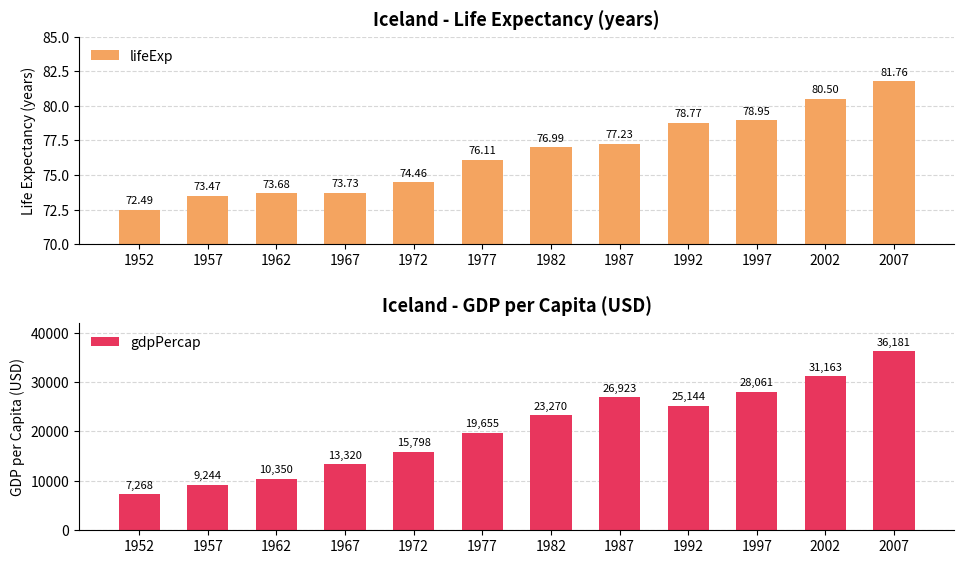

List the labels in order of lifeExp value, smallest first.

1952, 1957, 1962, 1967, 1972, 1977, 1982, 1987, 1992, 1997, 2002, 2007